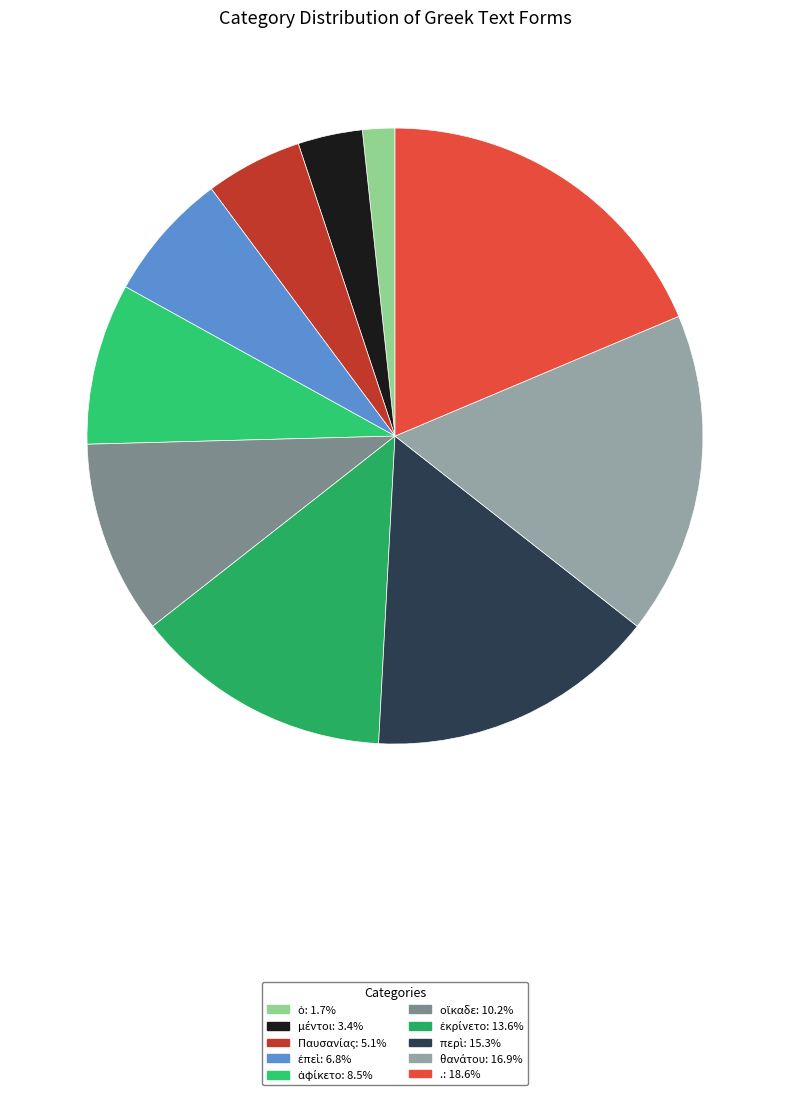

How many slices are in this pie chart?

10